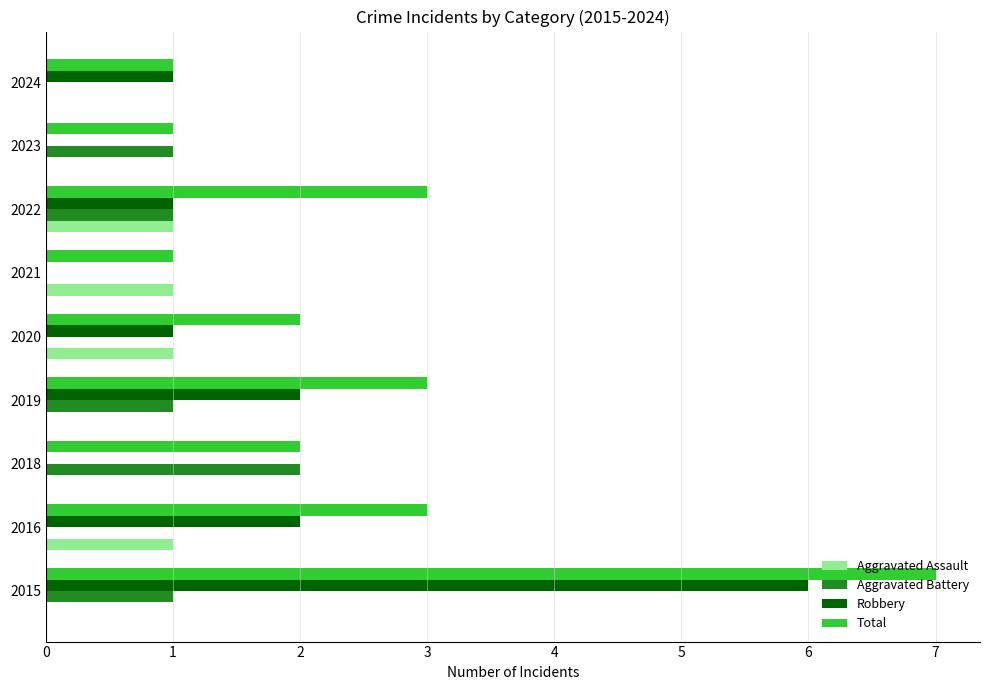

Between 2018 and 2024, which series saw the biggest shift?

Aggravated Battery